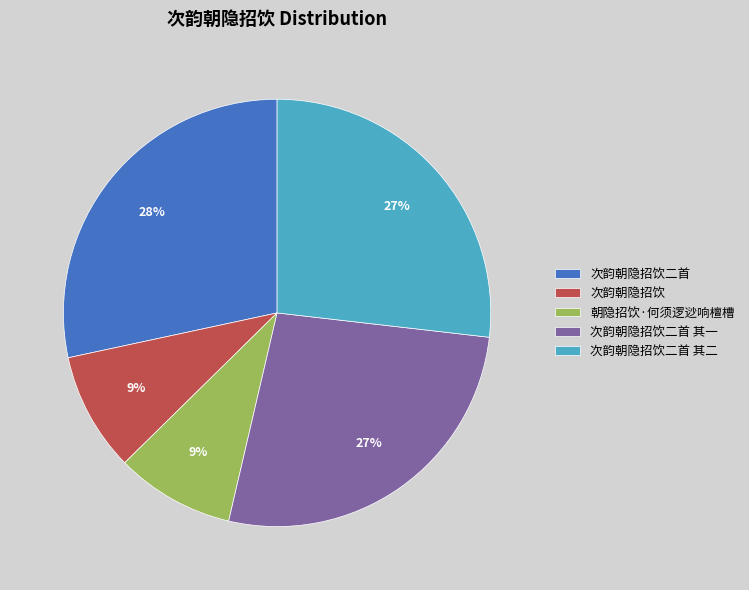

Is there a majority slice in this chart?

No